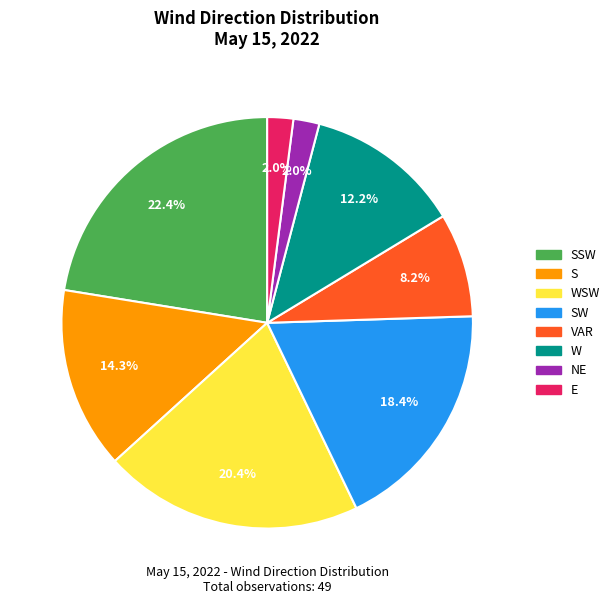

What percentage is the SSW slice, to the nearest percent?

22%